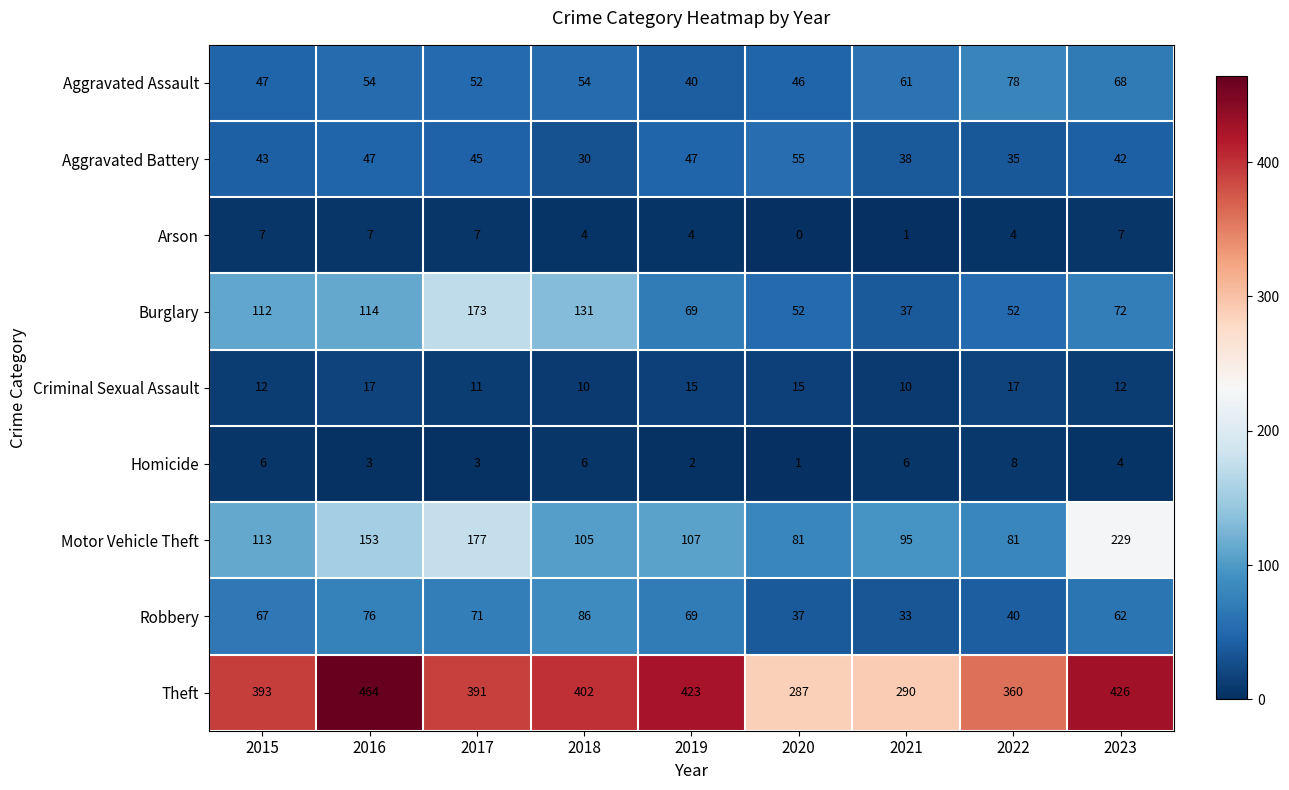

Which series has the widest spread of values?

Theft